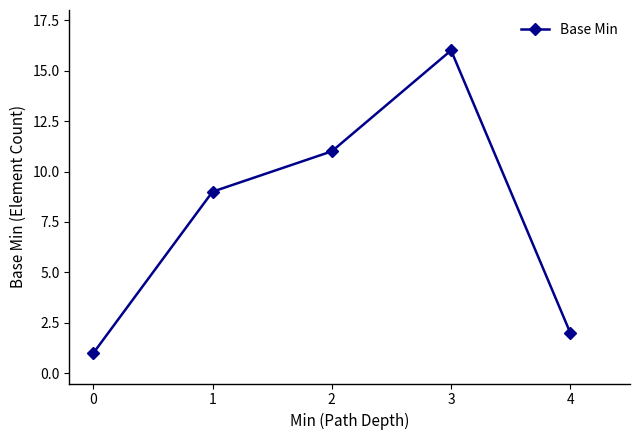

True or false: the data shows 4 at 2.

False